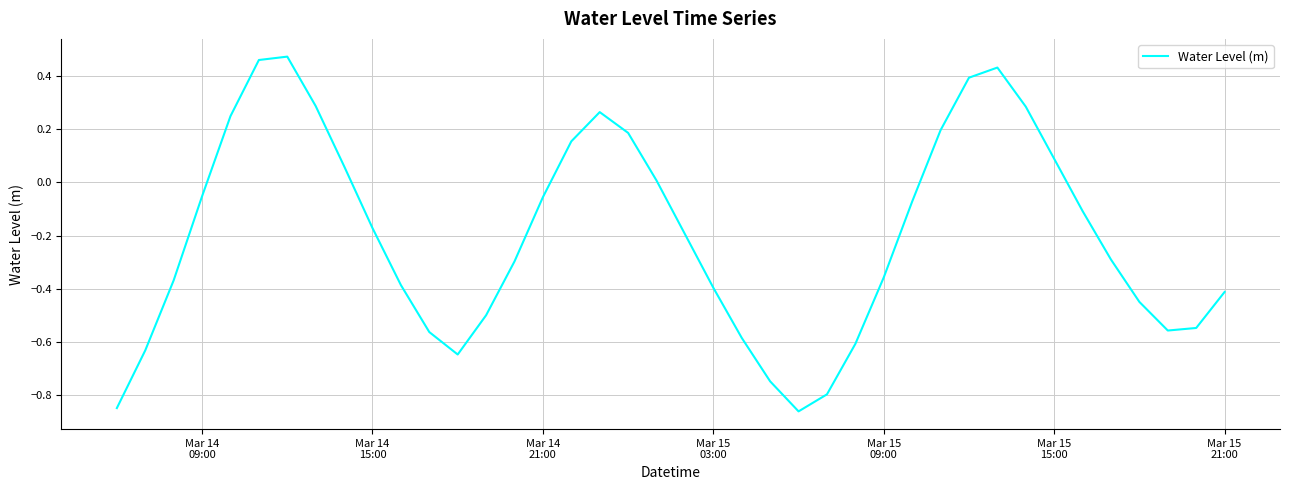

What is the value of the 19th point from the left?

0.2